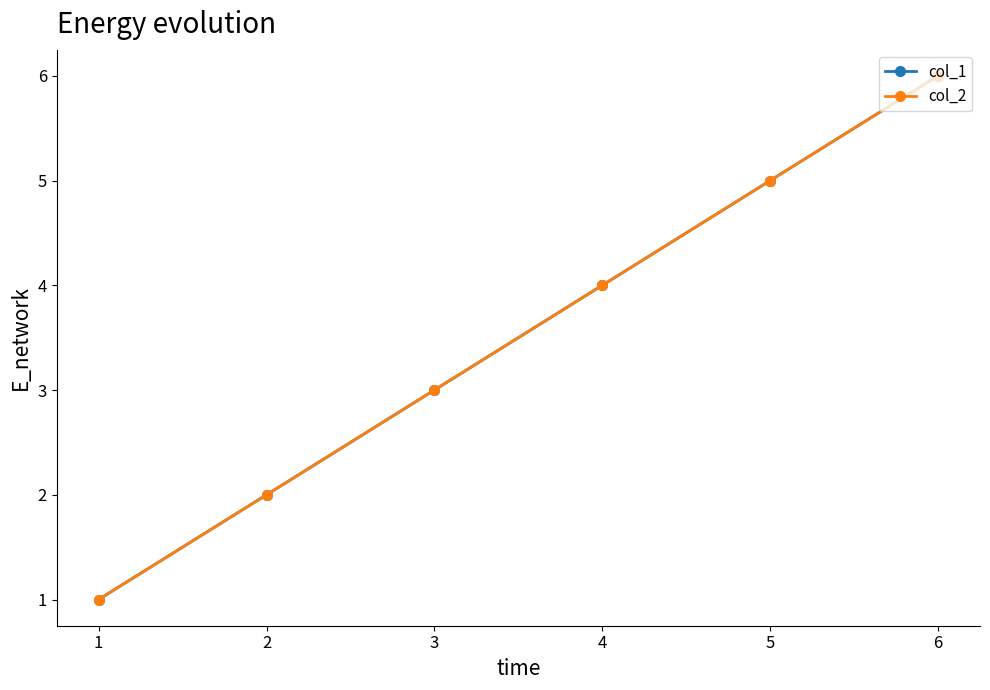

Does the chart have visible grid lines?

No